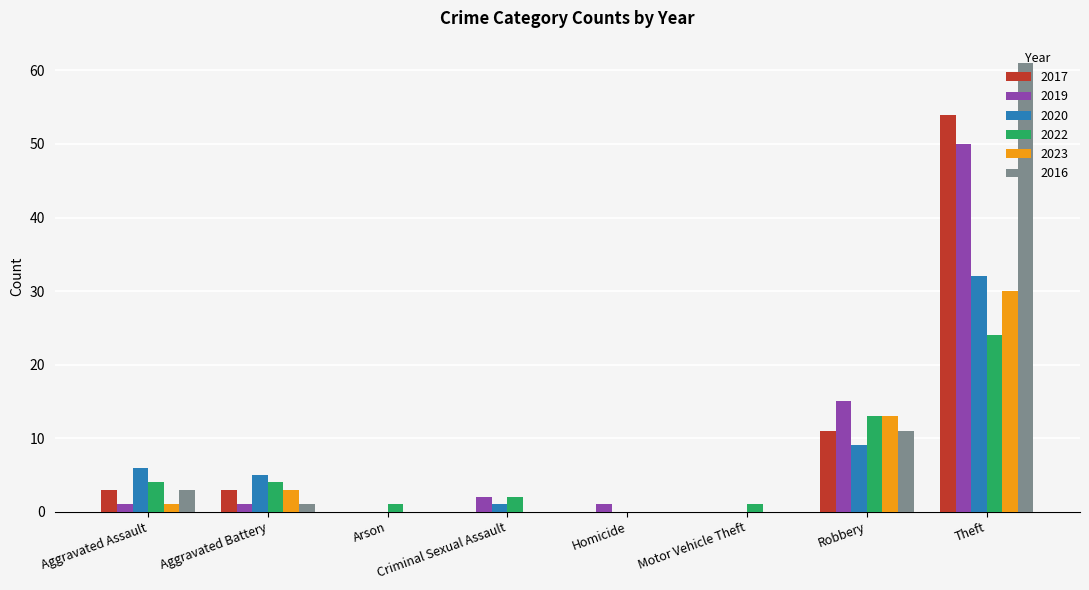

Are the bars grouped side by side (vs. stacked)?

Yes